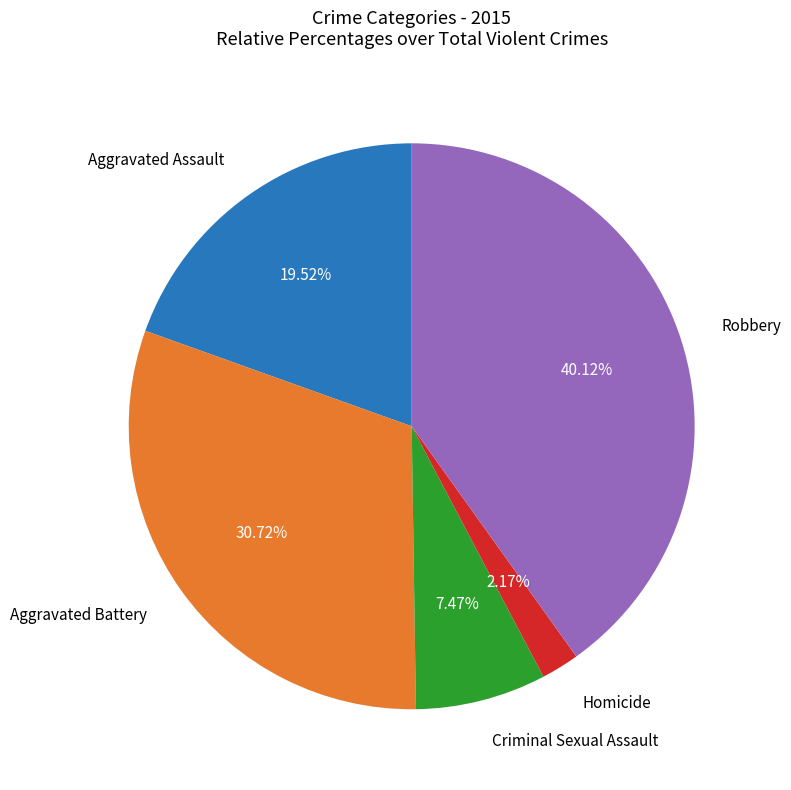

How much of the chart is everything except Homicide?

97.8%